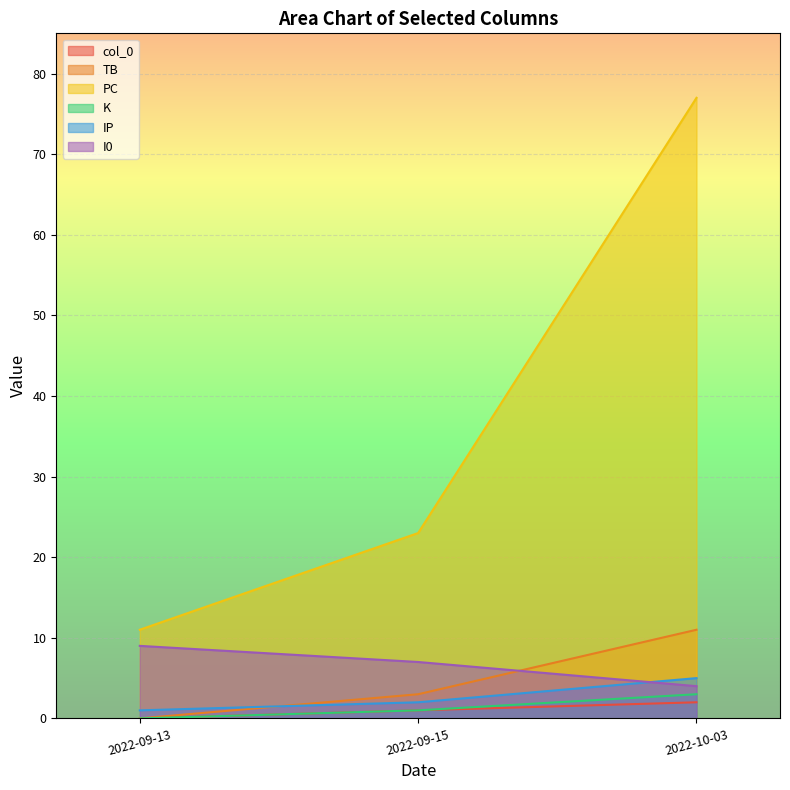

Reading left to right, extract all data points from this chart.

col_0: 0	1	2
TB: 0	3	11
PC: 11	23	77
K: 0	1	3
IP: 1	2	5
I0: 9	7	4